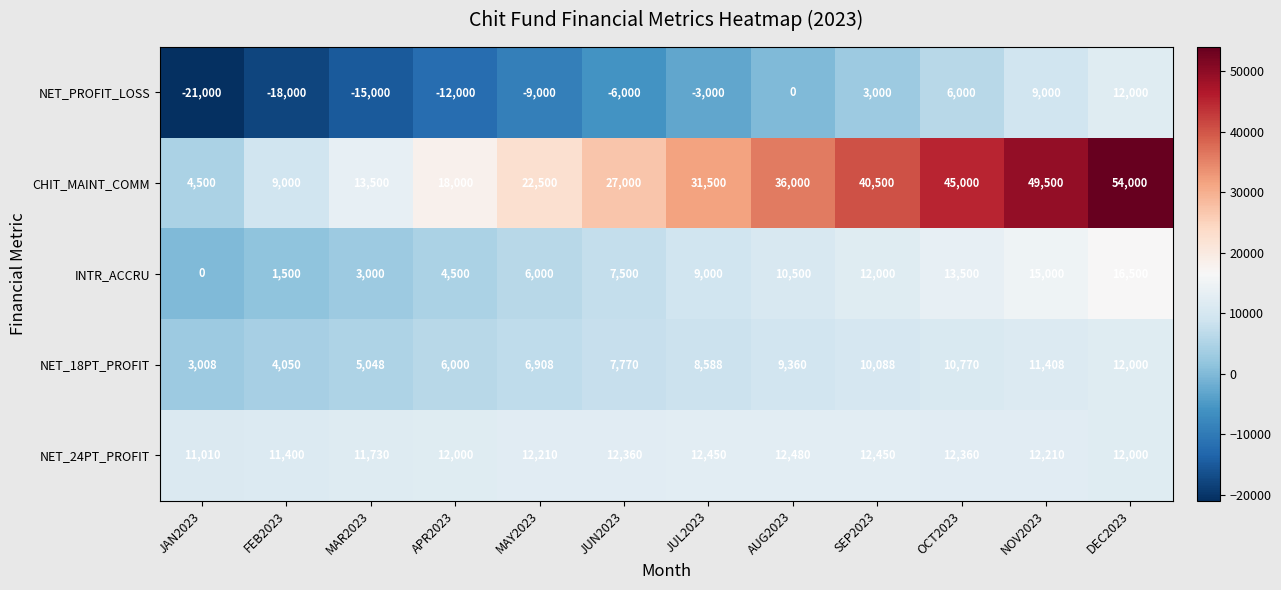

What is the highest value of the NET_18PT_PROFIT series?

12000